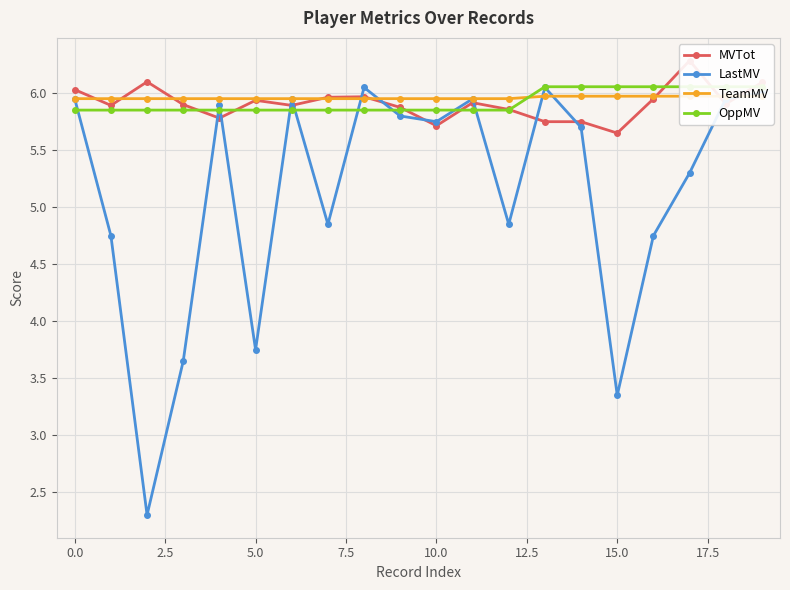

Which label corresponds to the largest value in the chart?

17